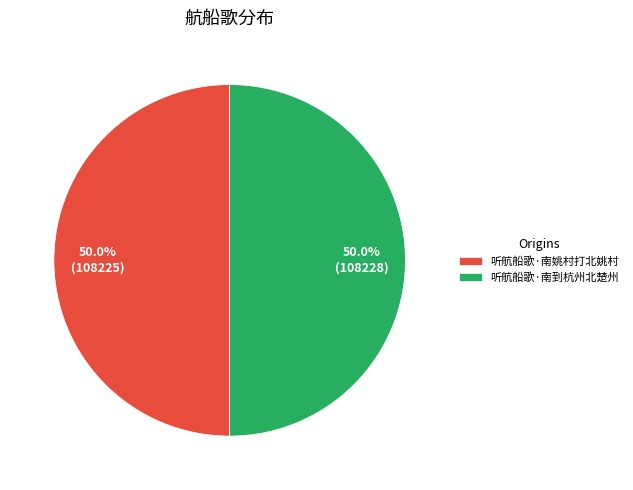

To the nearest percent, what percentage of the pie is 听航船歌·南到杭州北楚州?

50%